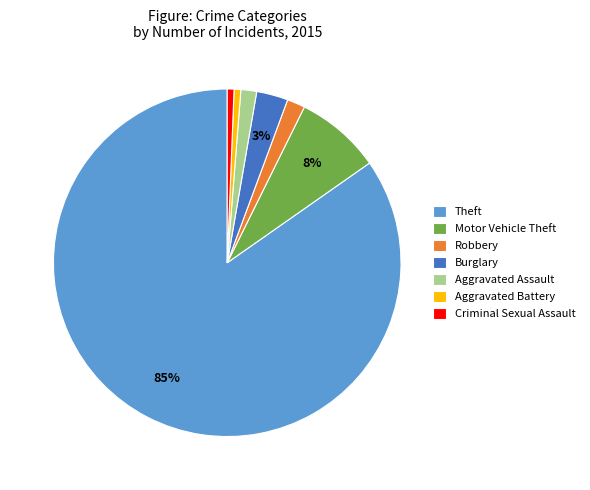

Count the number of slices in the pie.

7